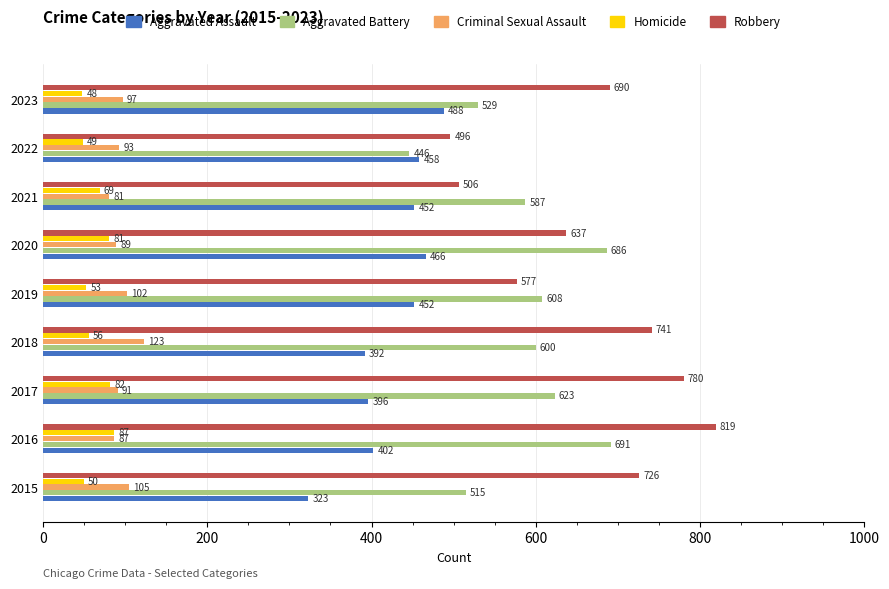

What value does the Homicide series have at 2021?

69